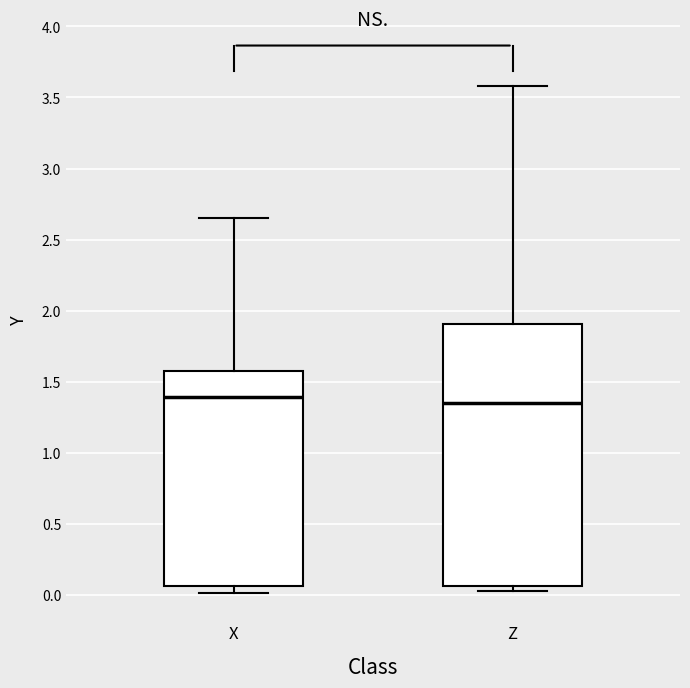

Where is the lower edge of the box for Z on the y-axis? The values are not printed on the chart, so give them approximately, as read against the axis.

0.05